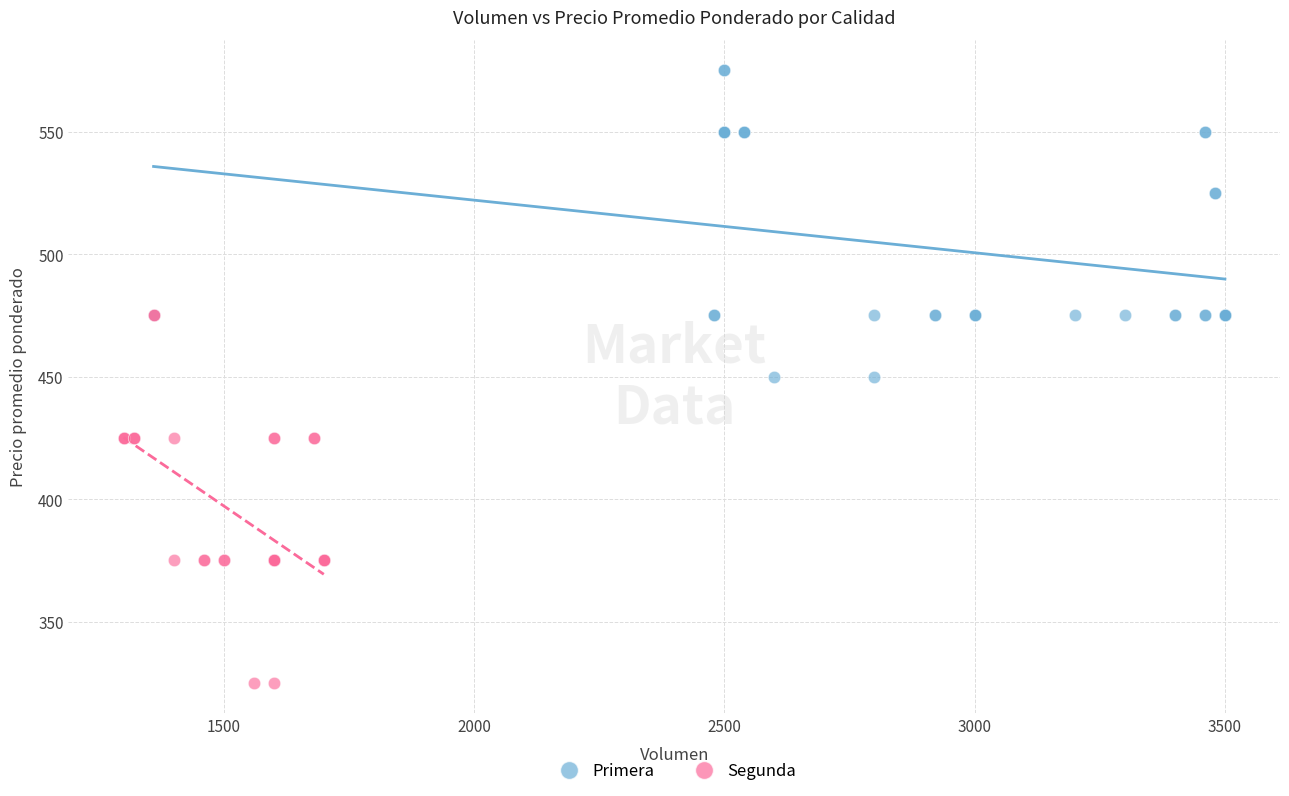

Which series contains the lowest Y value?

Segunda